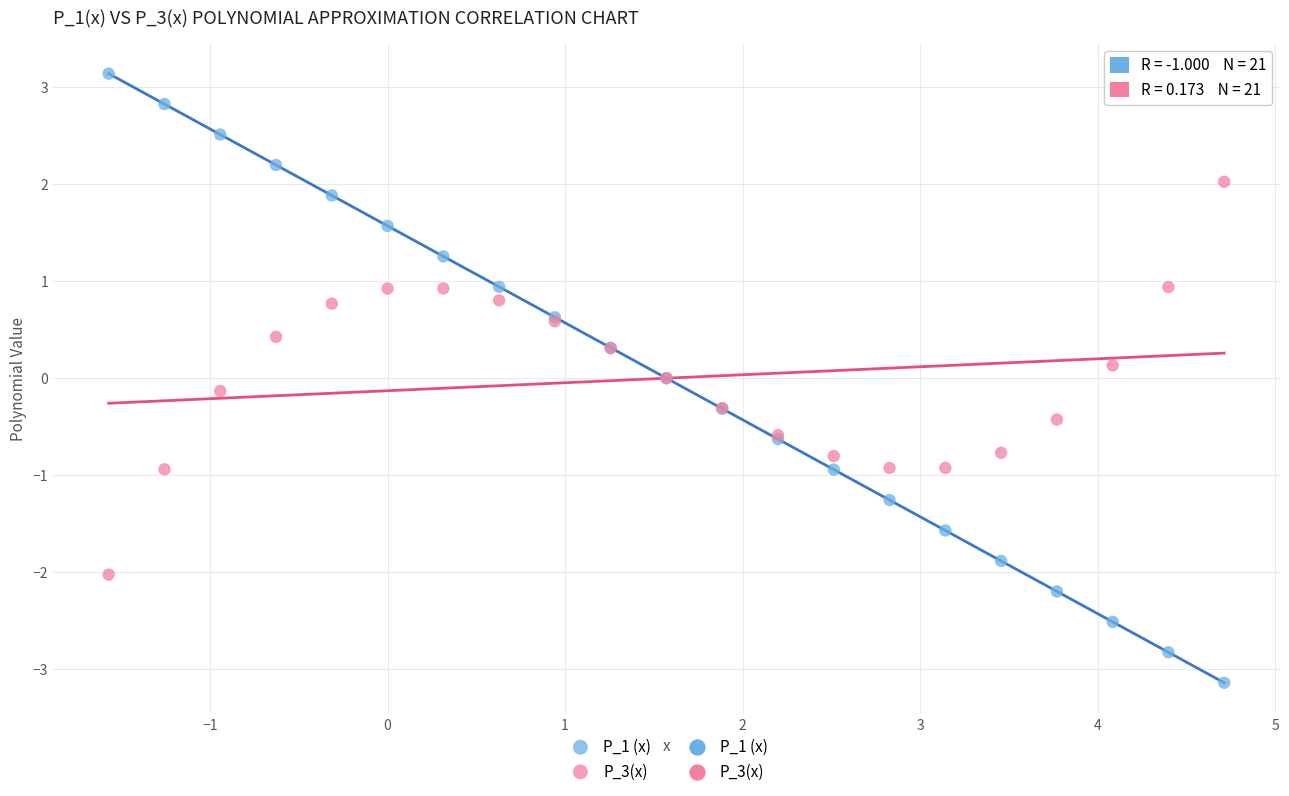

What is the X range (max minus min) for the scatter plot?

6.3